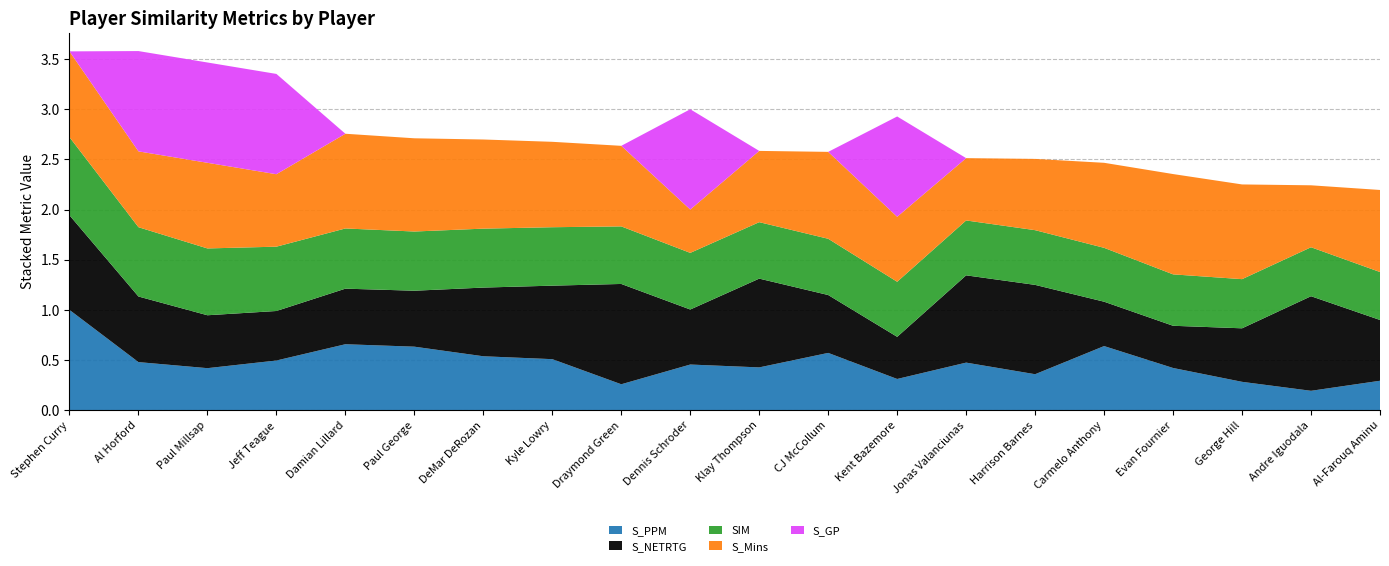

Reading right to left, list all the values displayed in this chart.

S_PPM: Al-Farouq Aminu=0.3	Andre Iguodala=0.2	George Hill=0.3	Evan Fournier=0.4	Carmelo Anthony=0.6	Harrison Barnes=0.4	Jonas Valanciunas=0.5	Kent Bazemore=0.3	CJ McCollum=0.6	Klay Thompson=0.4	Dennis Schroder=0.5	Draymond Green=0.3	Kyle Lowry=0.5	DeMar DeRozan=0.5	Paul George=0.6	Damian Lillard=0.7	Jeff Teague=0.5	Paul Millsap=0.4	Al Horford=0.5	Stephen Curry=1.0
S_NETRTG: Al-Farouq Aminu=0.6	Andre Iguodala=0.9	George Hill=0.5	Evan Fournier=0.4	Carmelo Anthony=0.4	Harrison Barnes=0.9	Jonas Valanciunas=0.9	Kent Bazemore=0.4	CJ McCollum=0.6	Klay Thompson=0.9	Dennis Schroder=0.5	Draymond Green=1.0	Kyle Lowry=0.7	DeMar DeRozan=0.7	Paul George=0.6	Damian Lillard=0.6	Jeff Teague=0.5	Paul Millsap=0.5	Al Horford=0.7	Stephen Curry=0.9
SIM: Al-Farouq Aminu=0.5	Andre Iguodala=0.5	George Hill=0.5	Evan Fournier=0.5	Carmelo Anthony=0.5	Harrison Barnes=0.5	Jonas Valanciunas=0.5	Kent Bazemore=0.5	CJ McCollum=0.6	Klay Thompson=0.6	Dennis Schroder=0.6	Draymond Green=0.6	Kyle Lowry=0.6	DeMar DeRozan=0.6	Paul George=0.6	Damian Lillard=0.6	Jeff Teague=0.6	Paul Millsap=0.7	Al Horford=0.7	Stephen Curry=0.8
S_Mins: Al-Farouq Aminu=0.8	Andre Iguodala=0.6	George Hill=0.9	Evan Fournier=1.0	Carmelo Anthony=0.8	Harrison Barnes=0.7	Jonas Valanciunas=0.6	Kent Bazemore=0.6	CJ McCollum=0.9	Klay Thompson=0.7	Dennis Schroder=0.4	Draymond Green=0.8	Kyle Lowry=0.9	DeMar DeRozan=0.9	Paul George=0.9	Damian Lillard=0.9	Jeff Teague=0.7	Paul Millsap=0.9	Al Horford=0.8	Stephen Curry=0.9
S_GP: Al-Farouq Aminu=0.0	Andre Iguodala=0.0	George Hill=0.0	Evan Fournier=0.0	Carmelo Anthony=0.0	Harrison Barnes=0.0	Jonas Valanciunas=0.0	Kent Bazemore=1.0	CJ McCollum=0.0	Klay Thompson=0.0	Dennis Schroder=1.0	Draymond Green=0.0	Kyle Lowry=0.0	DeMar DeRozan=0.0	Paul George=0.0	Damian Lillard=0.0	Jeff Teague=1.0	Paul Millsap=1.0	Al Horford=1.0	Stephen Curry=0.0